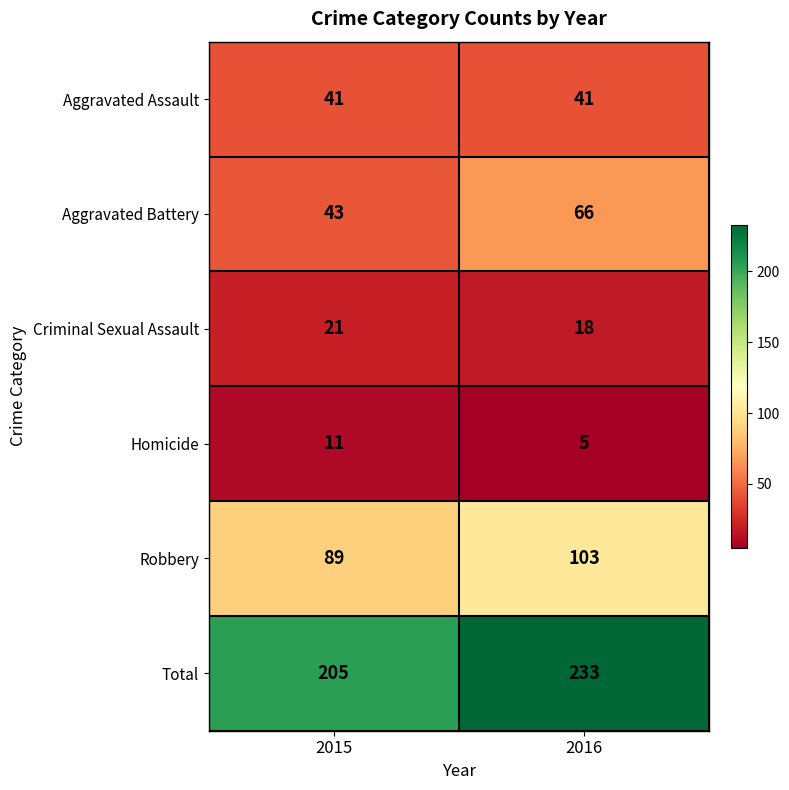

What is the difference between the maximum and minimum values in the Total series?

28